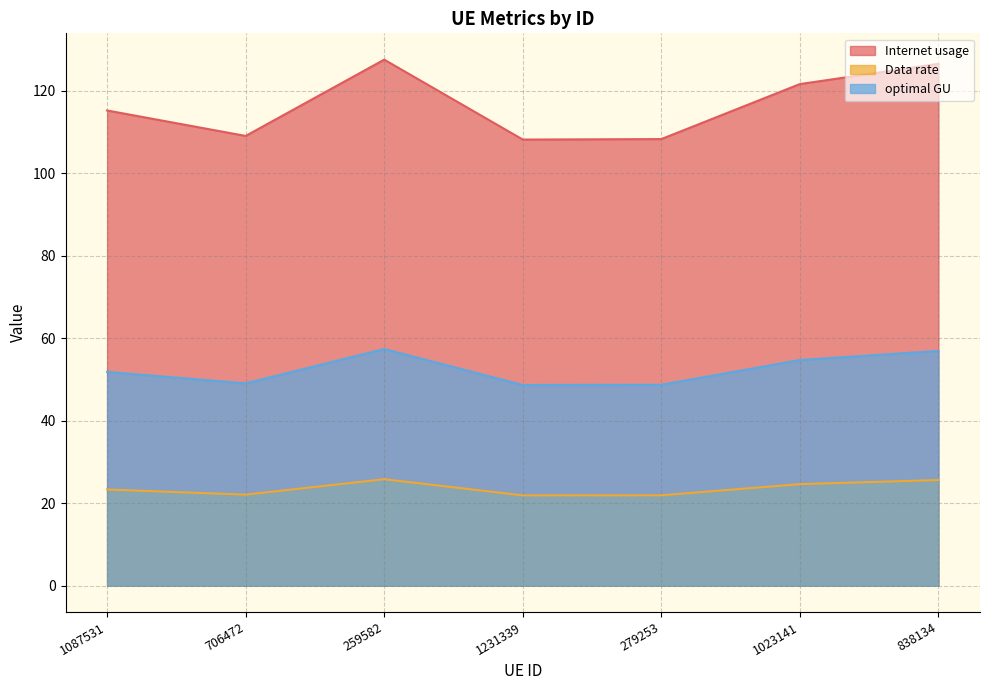

Read the optimal GU value at 838134.

56.9